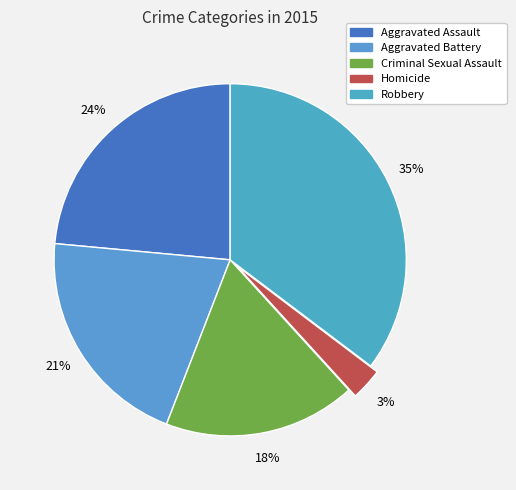

How many slices are in this pie chart?

5